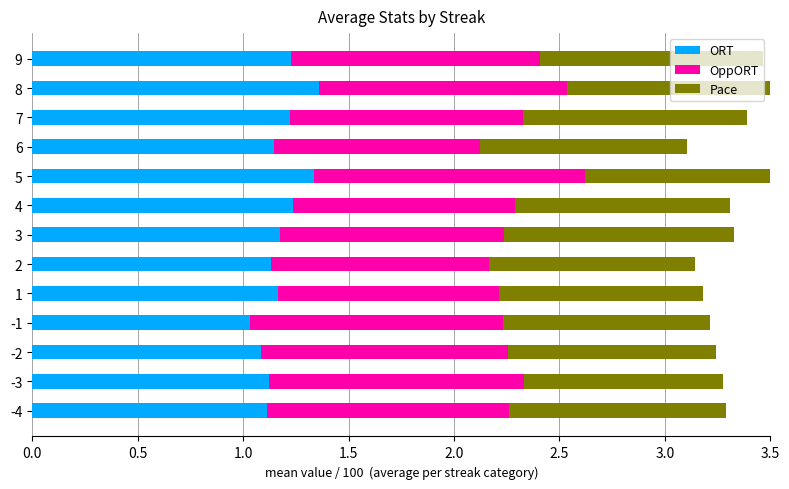

How many groups of bars are there?

13